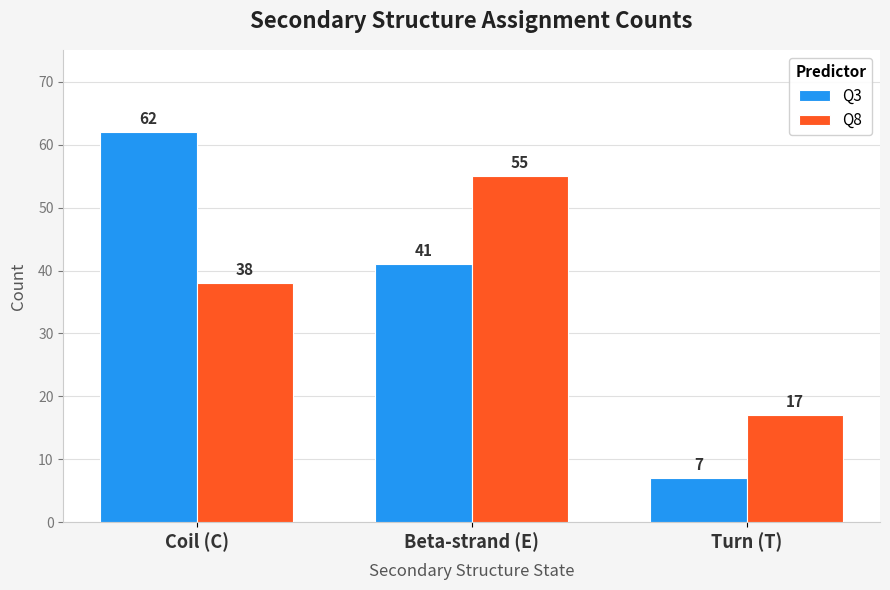

How many categories are shown in the chart?

3